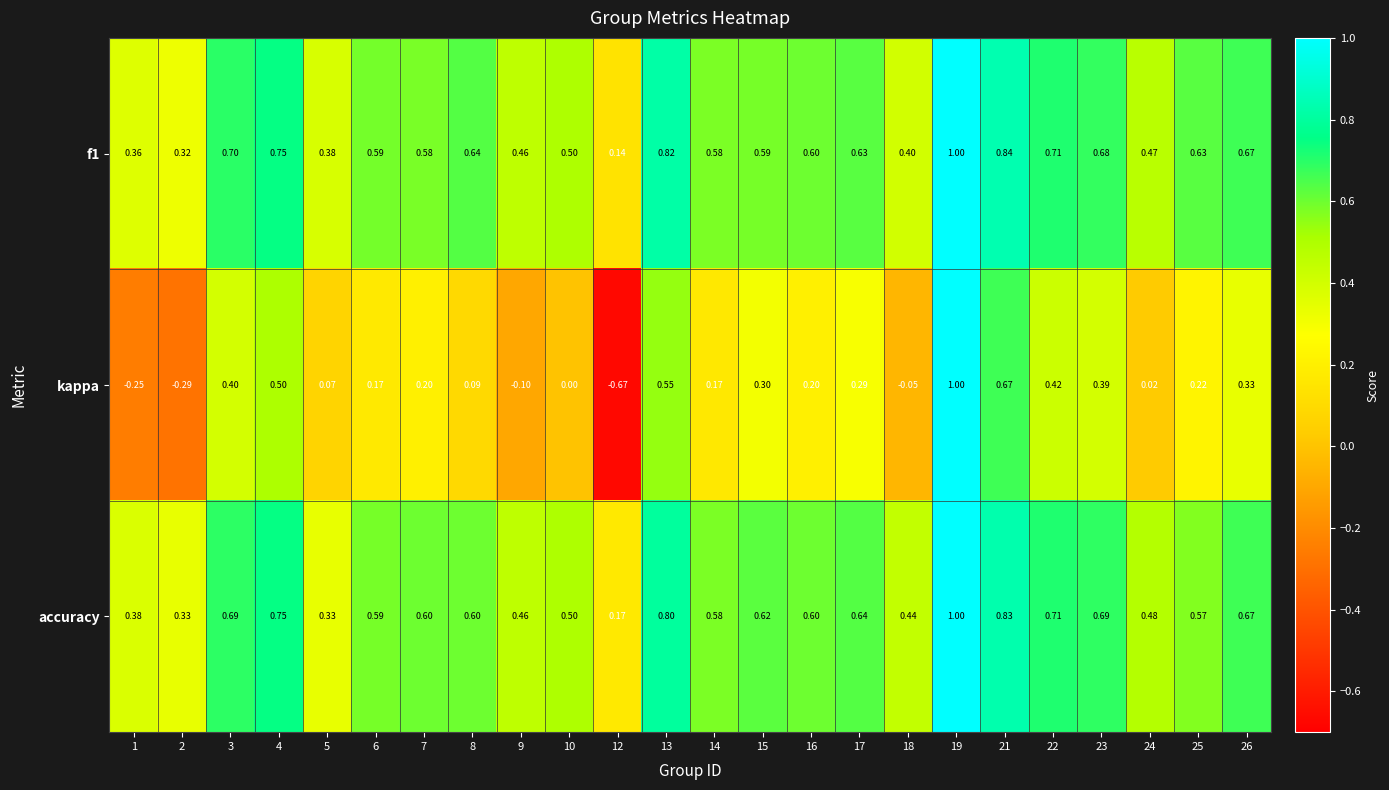

Is the value of kappa at 26 greater than the value of f1 at 1?

No